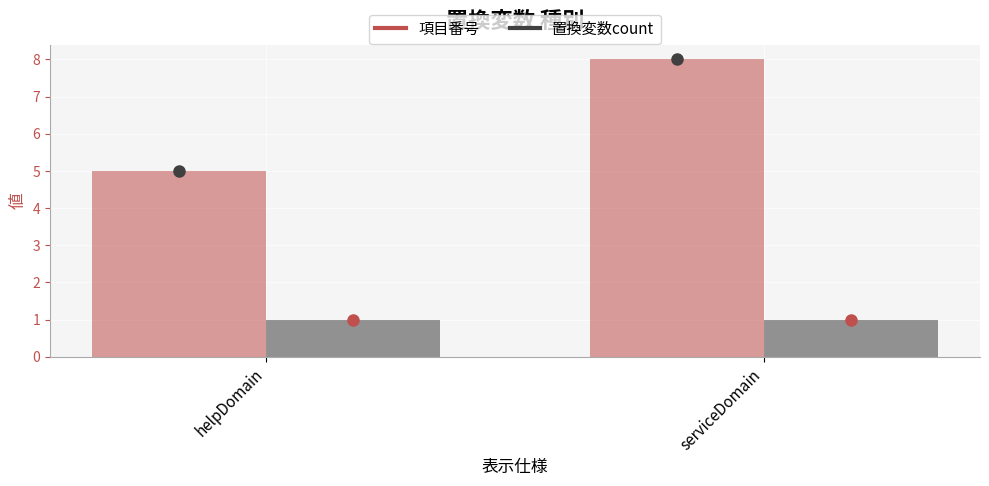

What is the label of the 2nd bar from the left?

serviceDomain